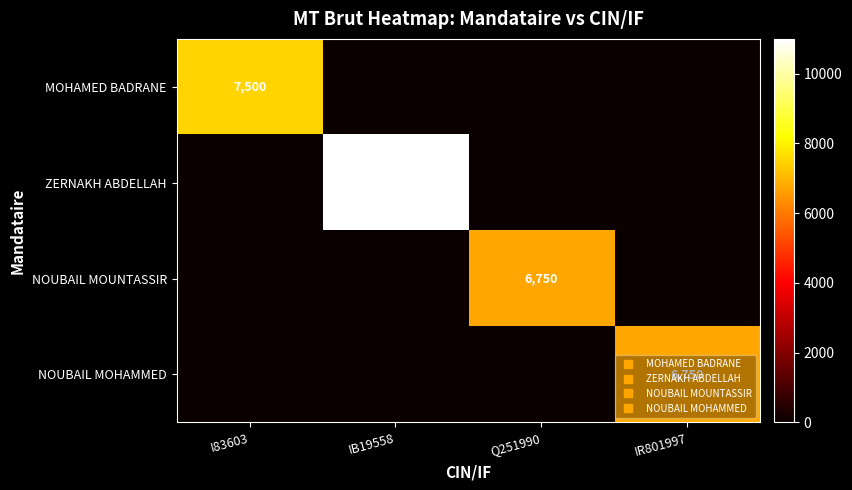

What is the spread (max minus min) of values at I83603?

7500